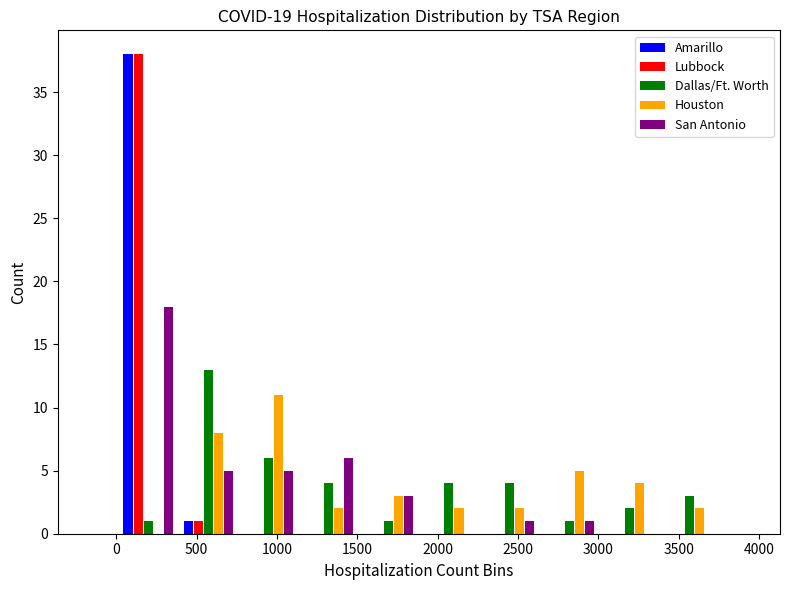

In the Houston series, which range on the x-axis has the tallest bar?

750 to 1150